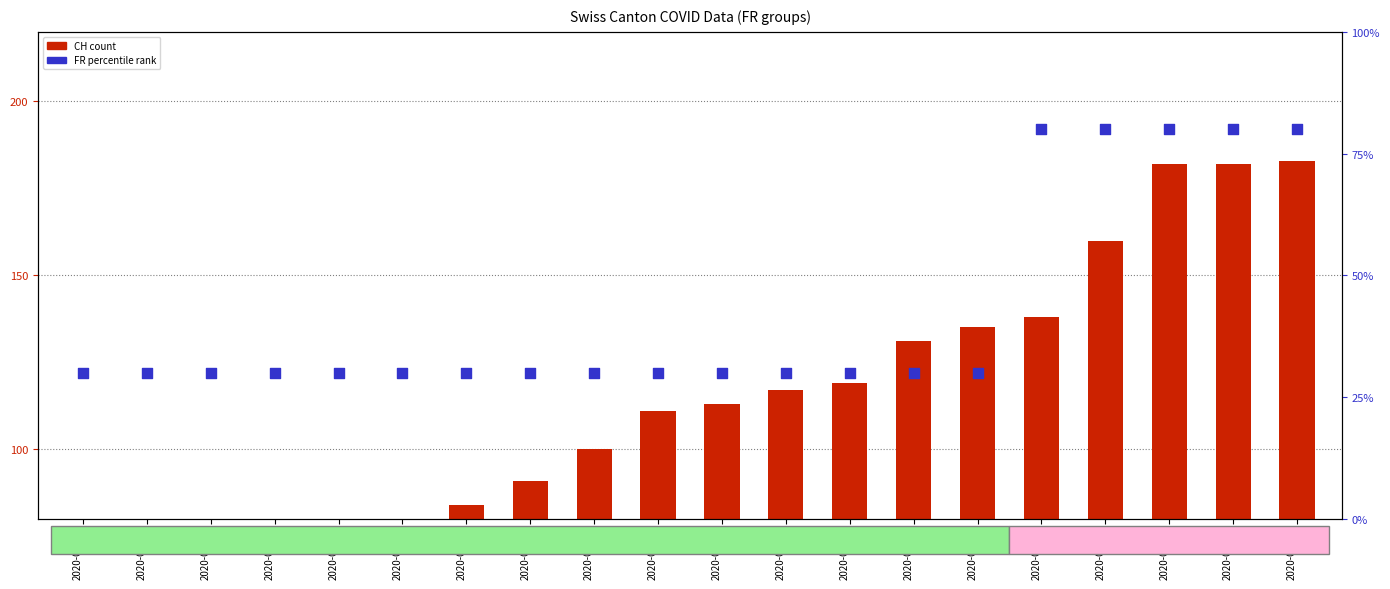

Which series reaches the maximum Y coordinate?

CH